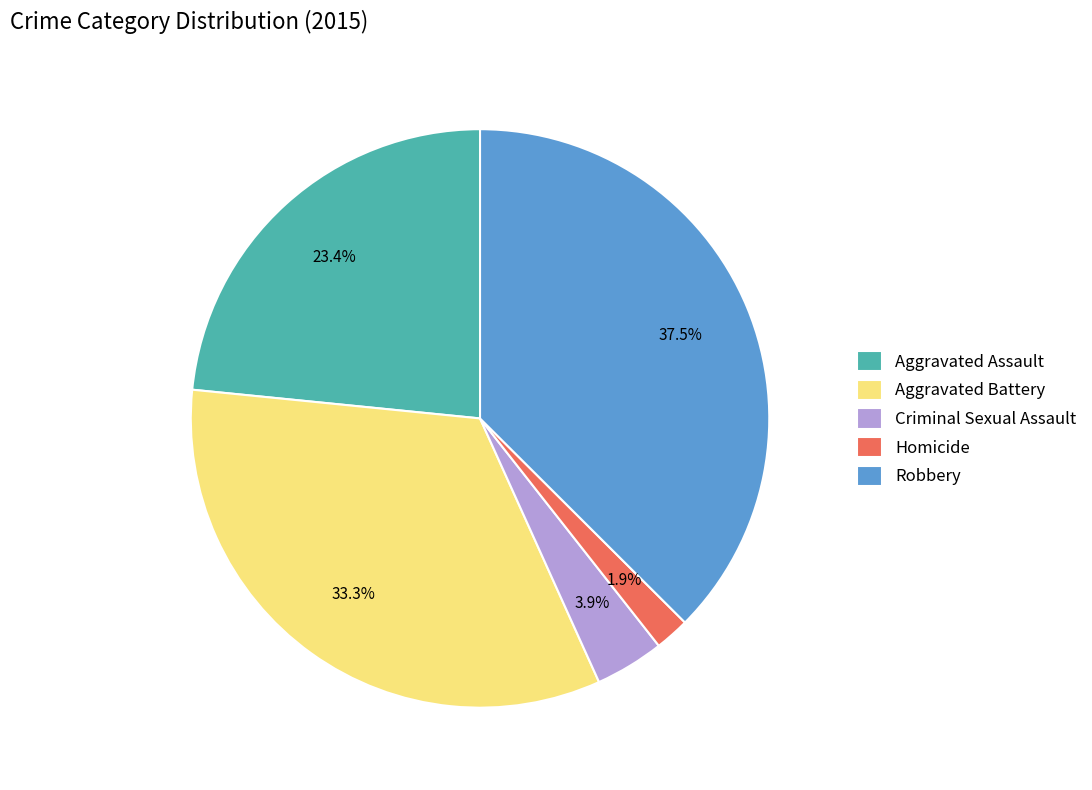

To the nearest percent, what is the average slice percentage?

20%